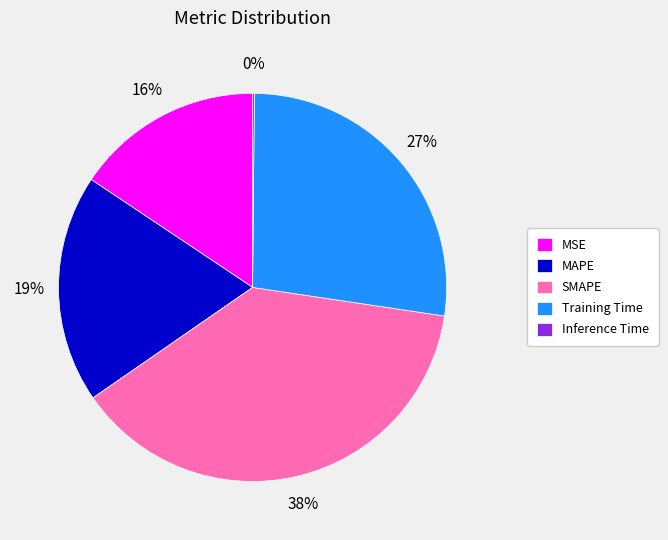

What is the largest slice in the pie chart?

SMAPE